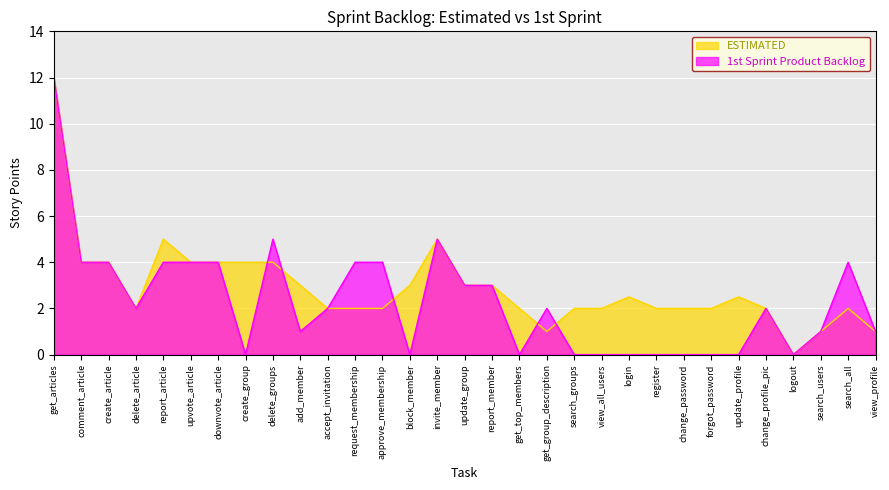

What position from the left is view_all_users?

21